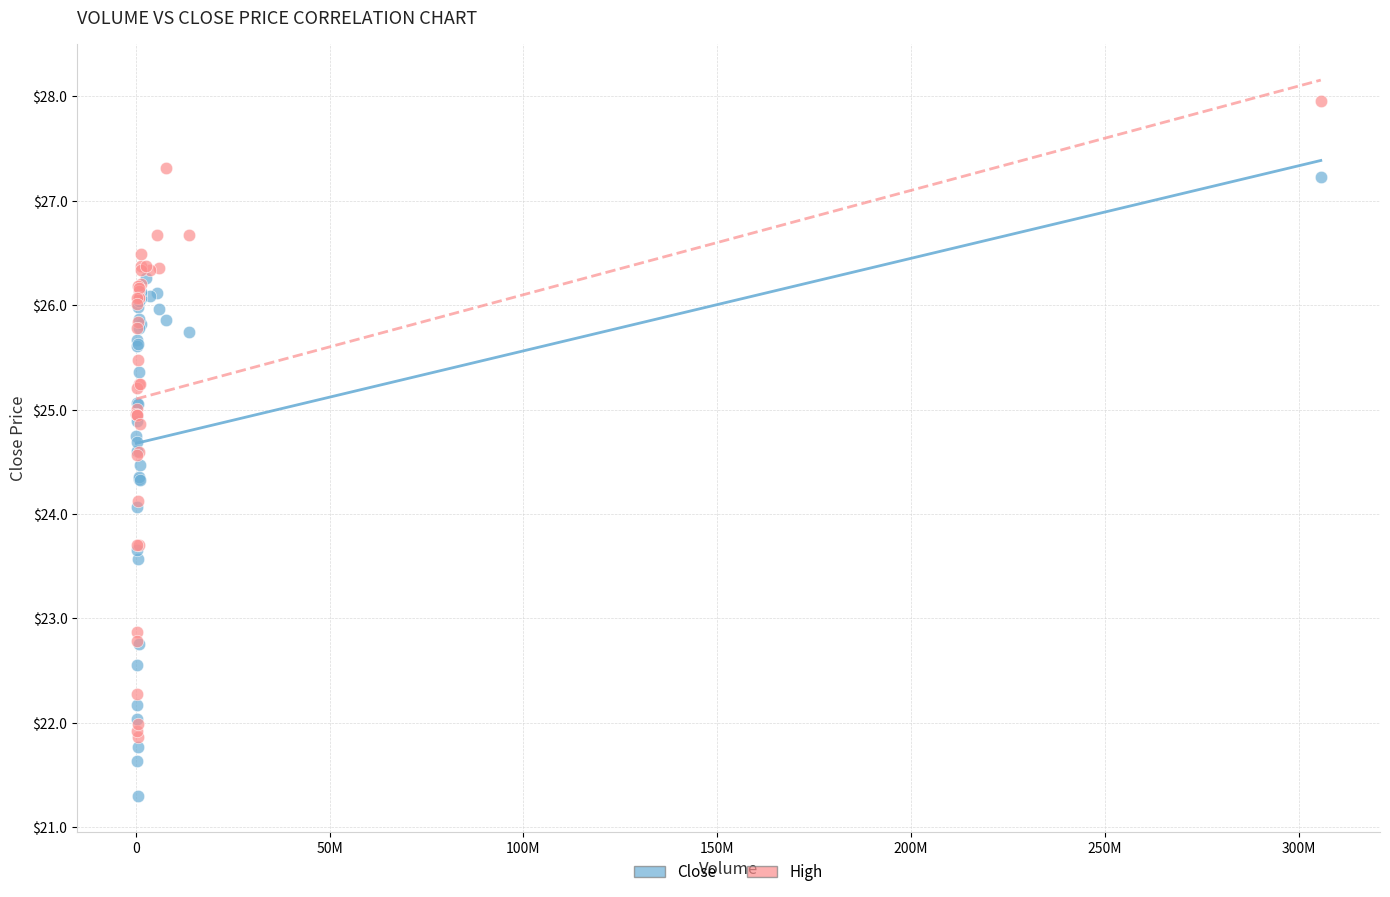

What is the X range (max minus min) for the scatter plot?

305622753.0